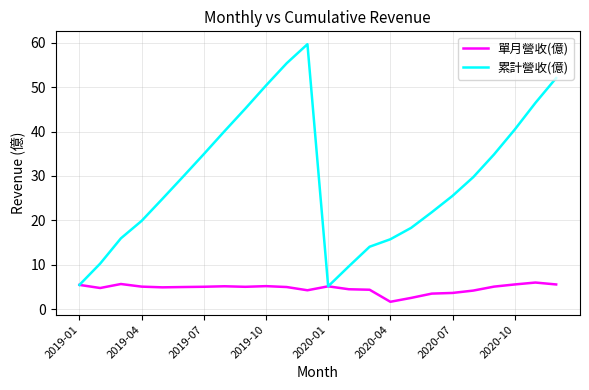

Which series has the largest total across all categories?

累計營收(億)